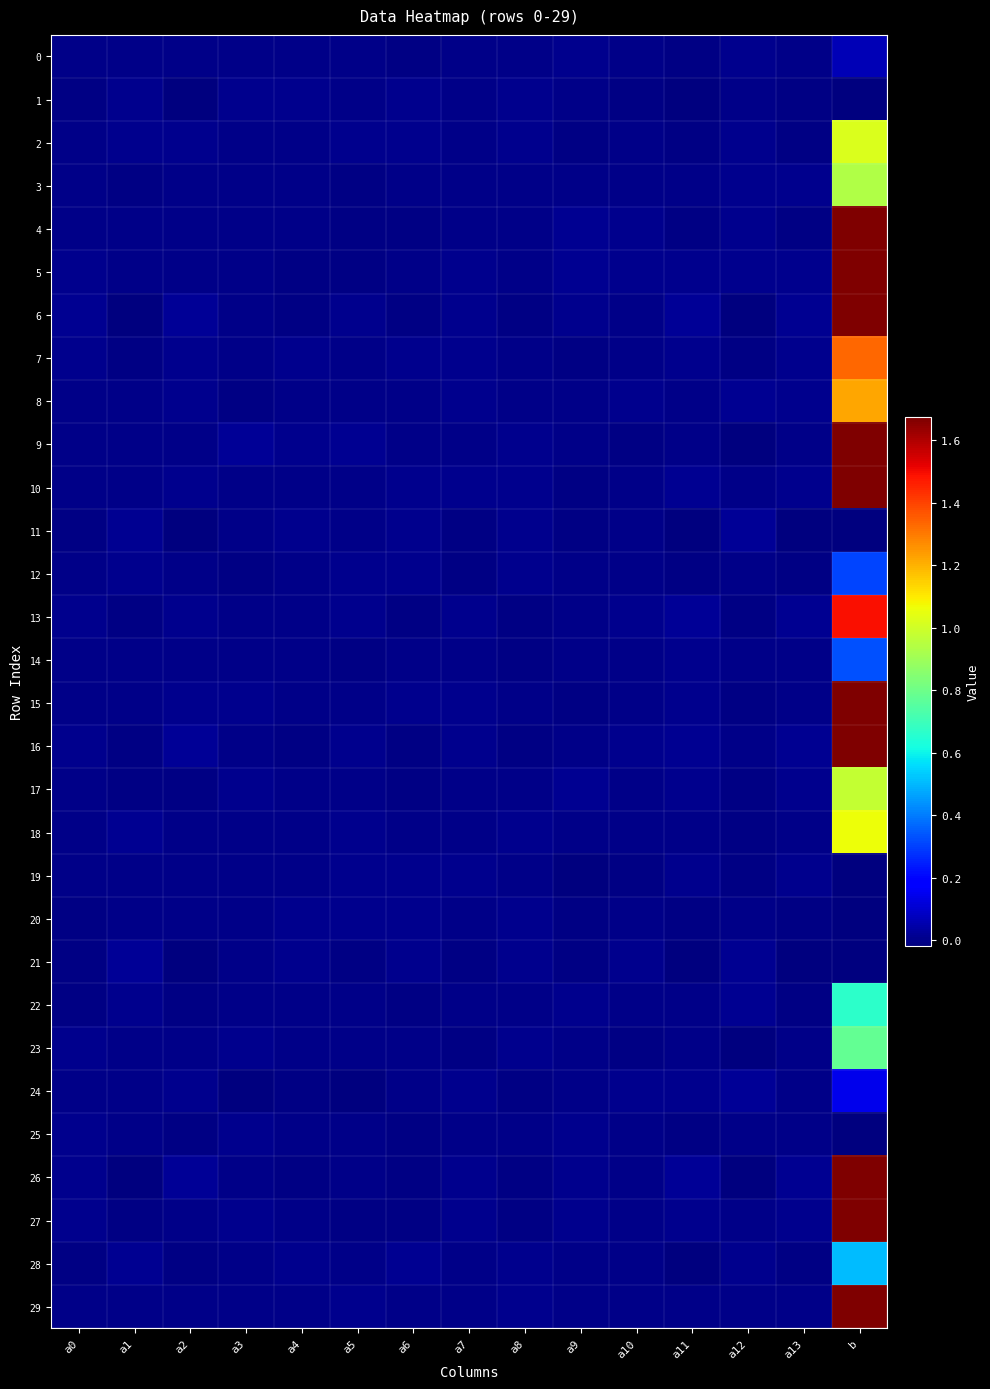

Which series has the largest total across all categories?

16